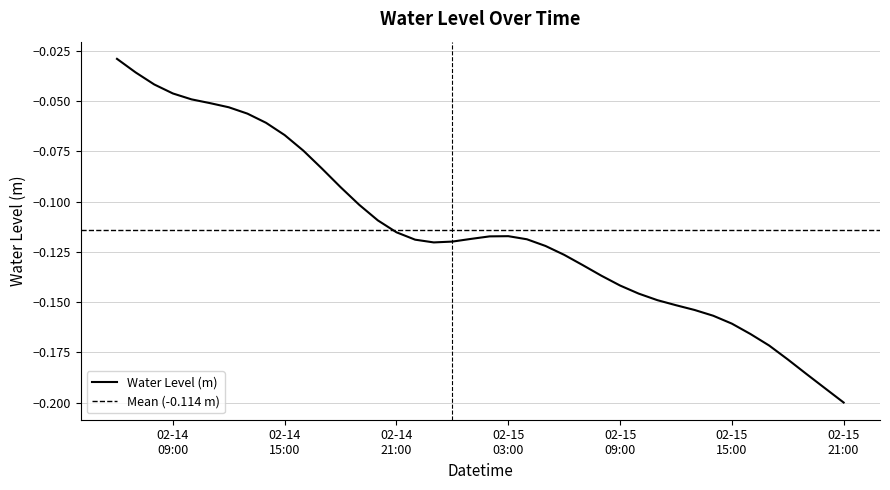

Reading left to right, transcribe all the data shown in this chart.

-0.0	-0.0	-0.0	-0.0	-0.0	-0.1	-0.1	-0.1	-0.1	-0.1	-0.1	-0.1	-0.1	-0.1	-0.1	-0.1	-0.1	-0.1	-0.1	-0.1	-0.1	-0.1	-0.1	-0.1	-0.1	-0.1	-0.1	-0.1	-0.1	-0.1	-0.2	-0.2	-0.2	-0.2	-0.2	-0.2	-0.2	-0.2	-0.2	-0.2